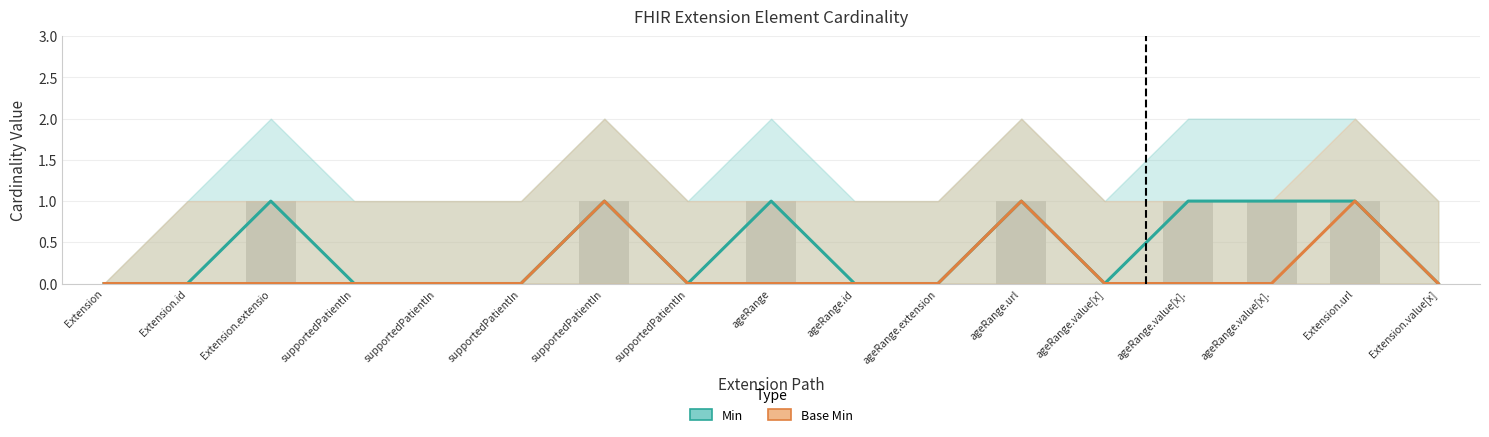

What are all the series names shown in the legend?

Min, Base Min